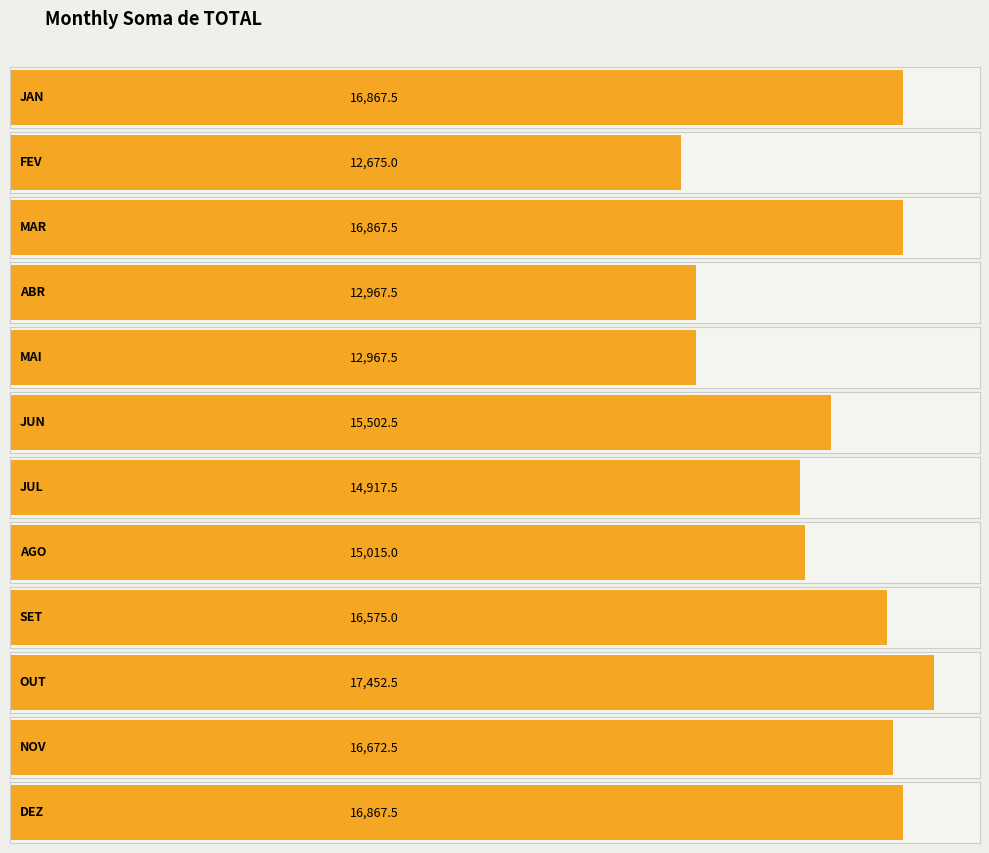

Does the chart contain any negative values?

No